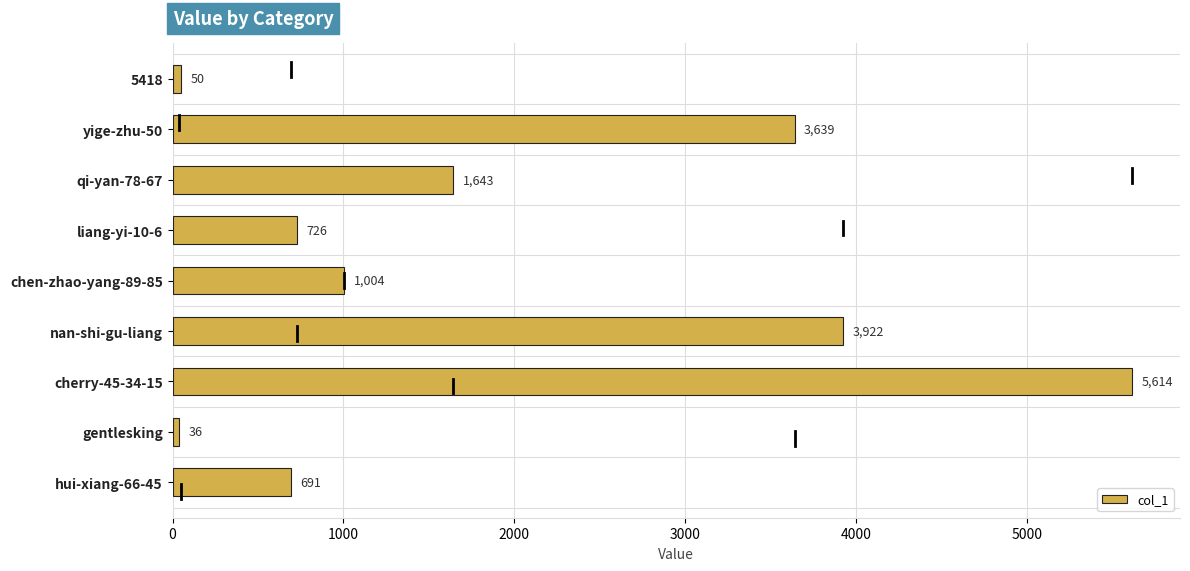

Is it true that the value at yige-zhu-50 is 3639?

True